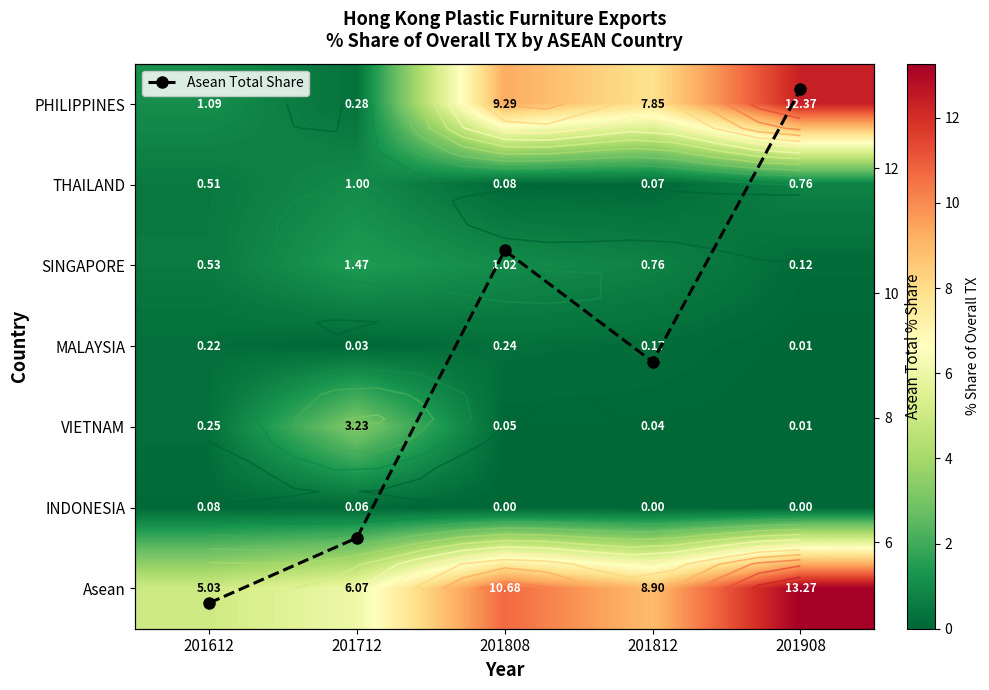

How many distinct data groups are displayed?

8